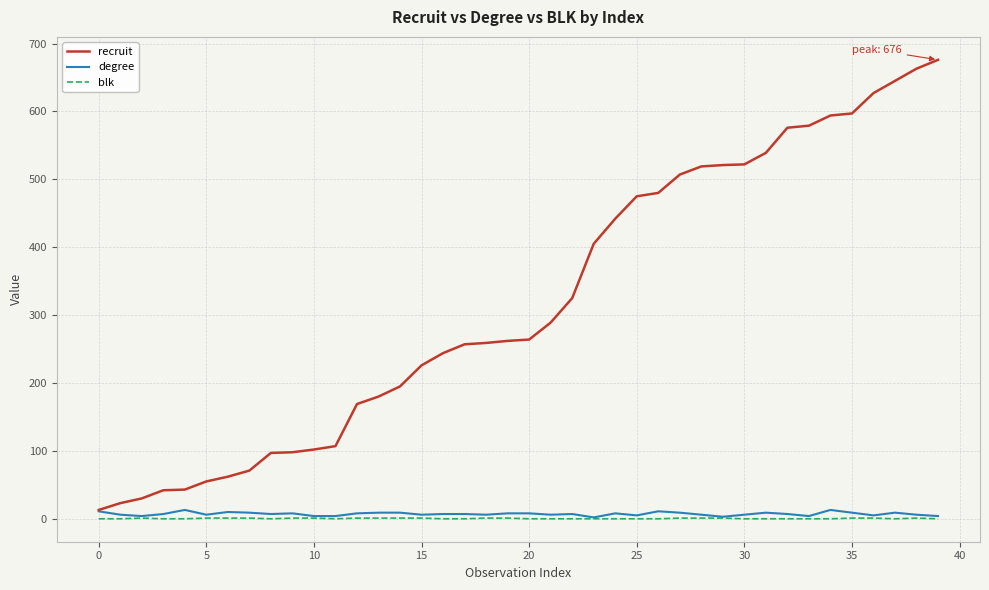

Which series has the largest total across all categories?

recruit